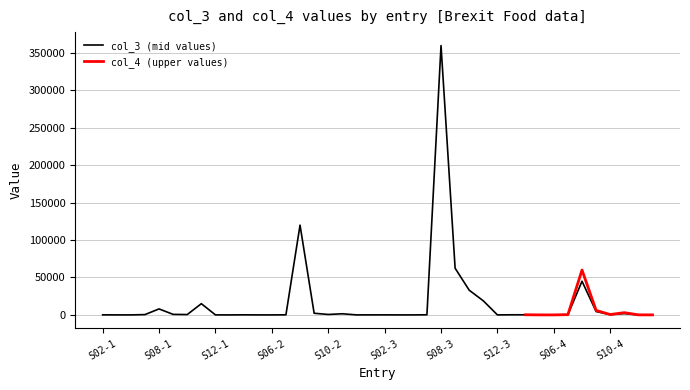

What position from the right is S07-1?

37